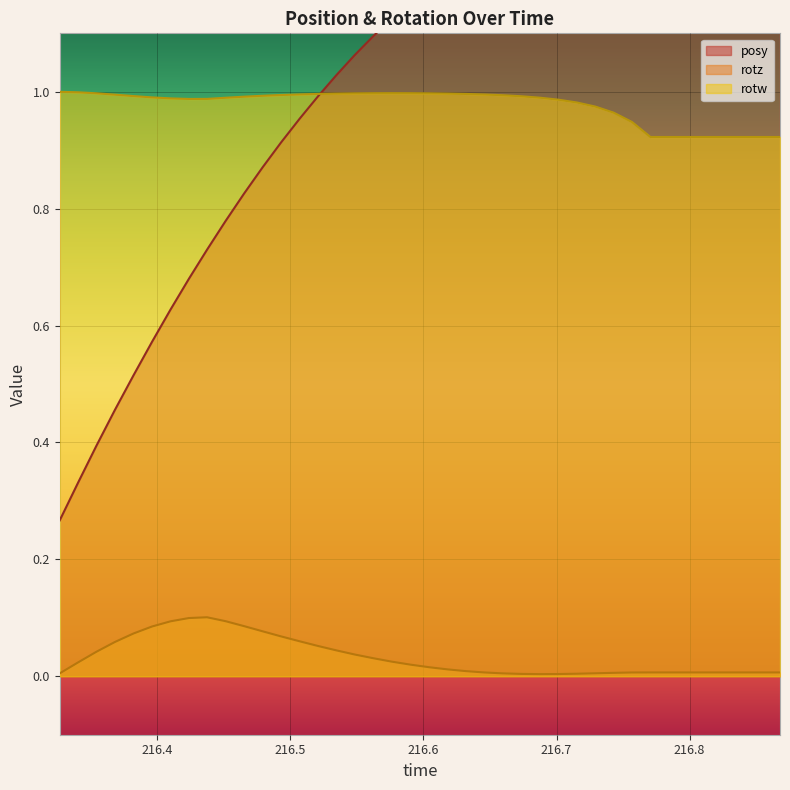

True or false: rotw and rotz cross at least once.

False